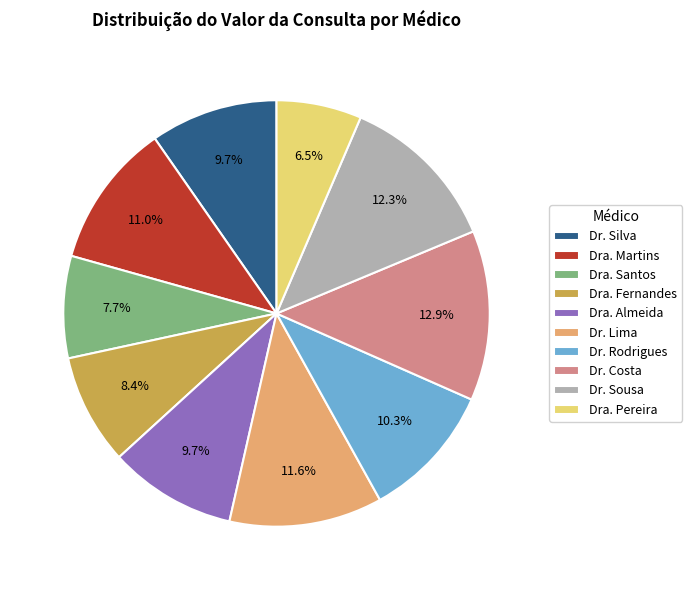

Which has a higher value, Dra. Almeida or Dra. Pereira?

Dra. Almeida